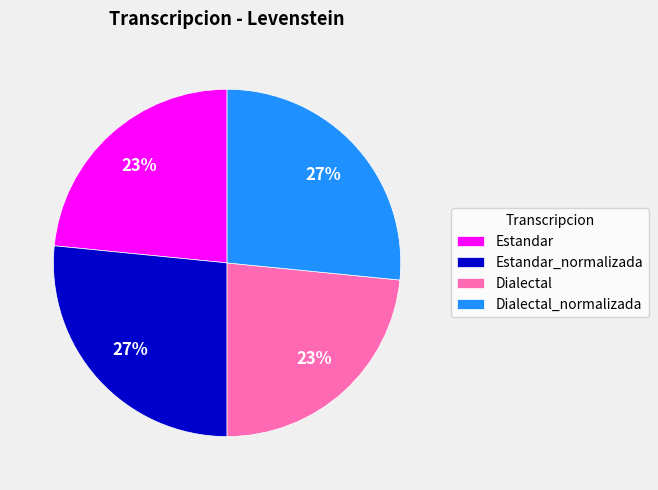

To the nearest percent, what is the combined percentage of Estandar and Estandar_normalizada?

50%